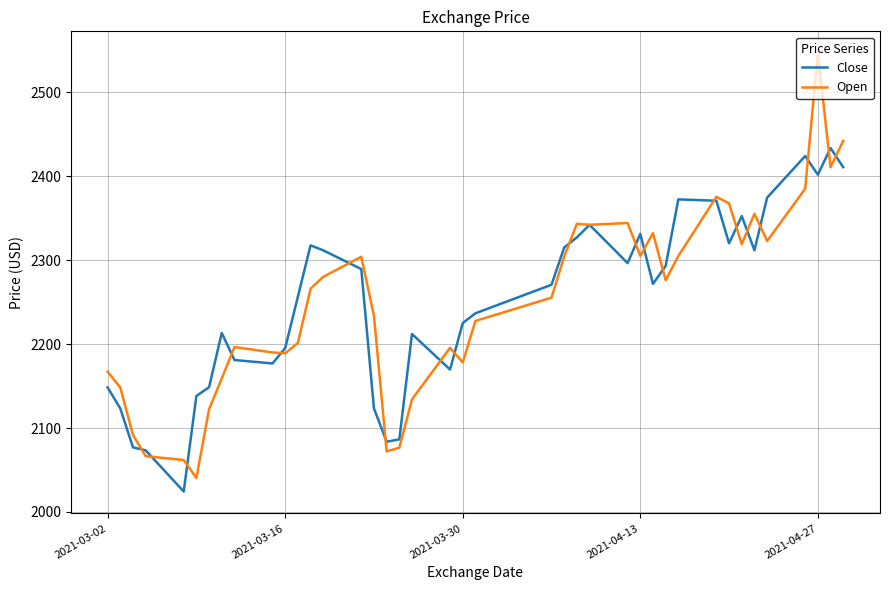

What is the greatest value displayed?

2546.5